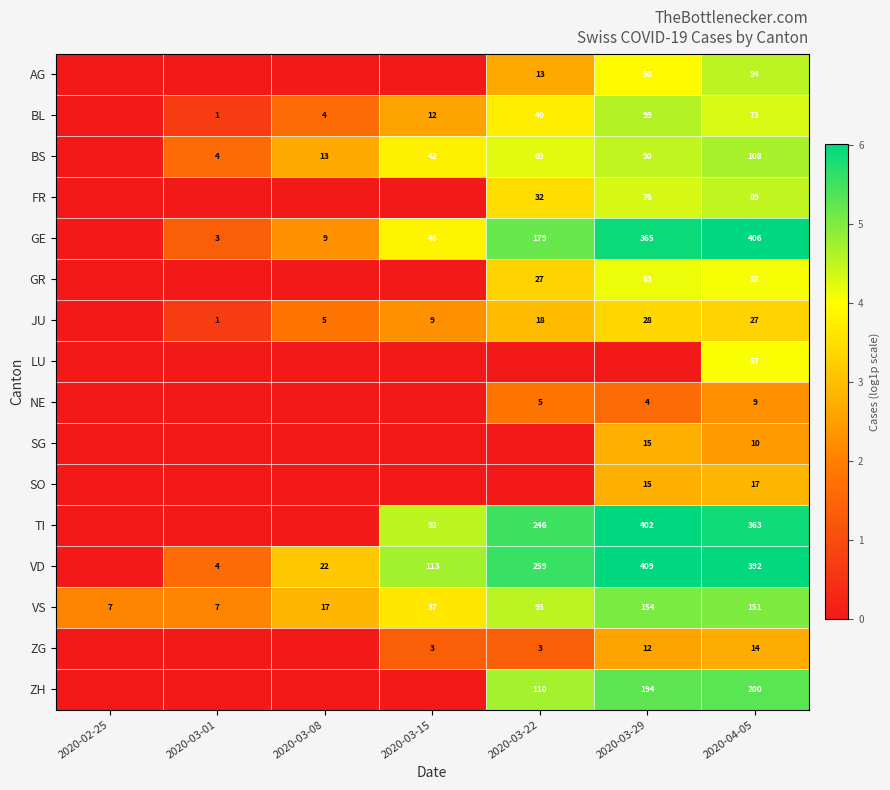

At 2020-04-05, list the series in order from smallest to largest.

NE, SG, ZG, SO, JU, LU, GR, BL, FR, AG, BS, VS, ZH, TI, VD, GE